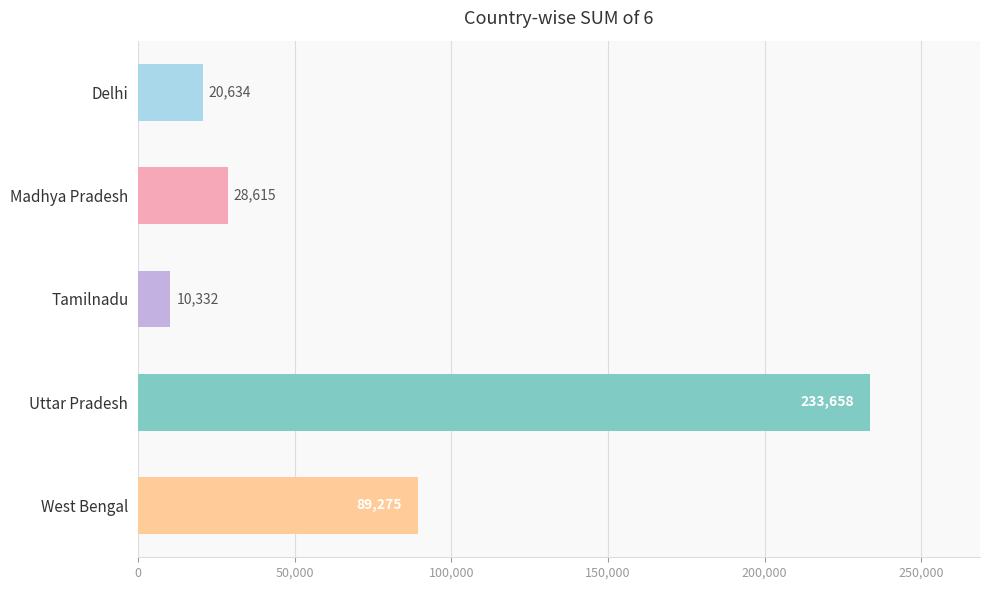

Reading bottom to top, transcribe all the data shown in this chart.

89275	233658	10332	28615	20634